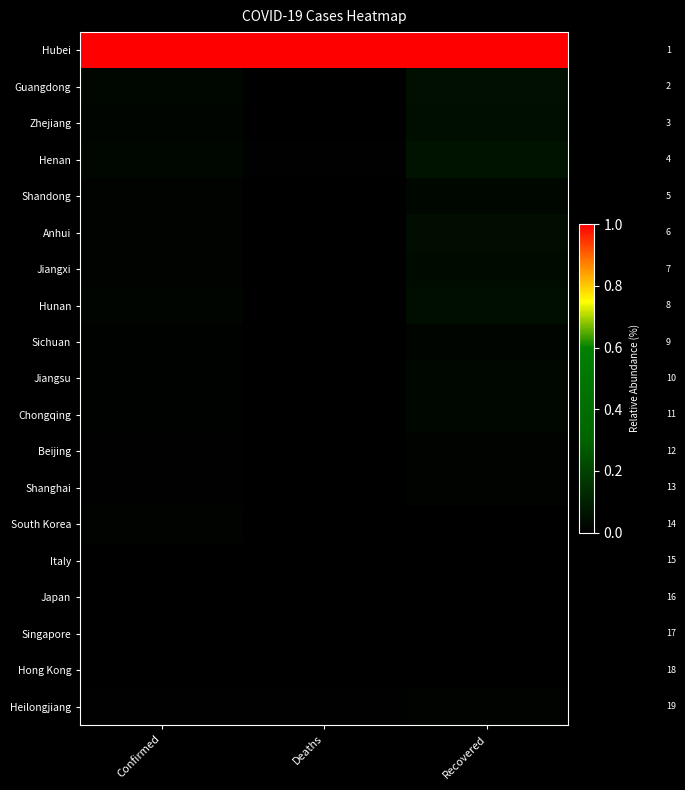

True or false: Shandong has a value of 0.0 at Recovered.

False